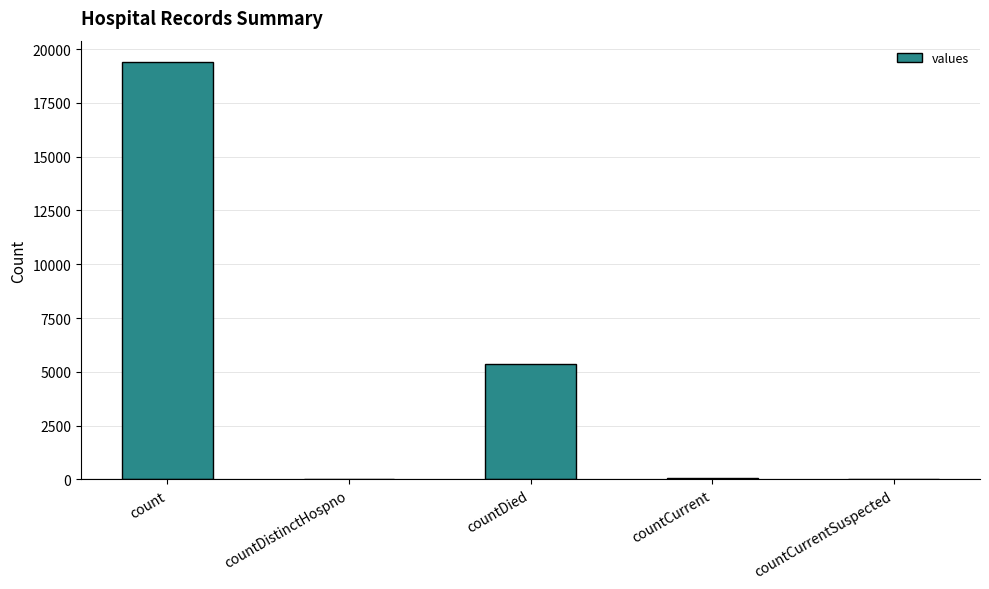

True or false: the data shows -13486 at countCurrentSuspected.

False